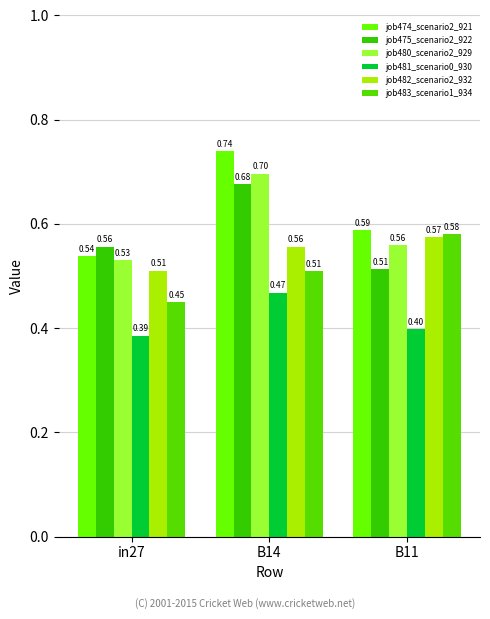

What are all the series names shown in the legend?

job474_scenario2_921, job475_scenario2_922, job480_scenario2_929, job481_scenario0_930, job482_scenario2_932, job483_scenario1_934